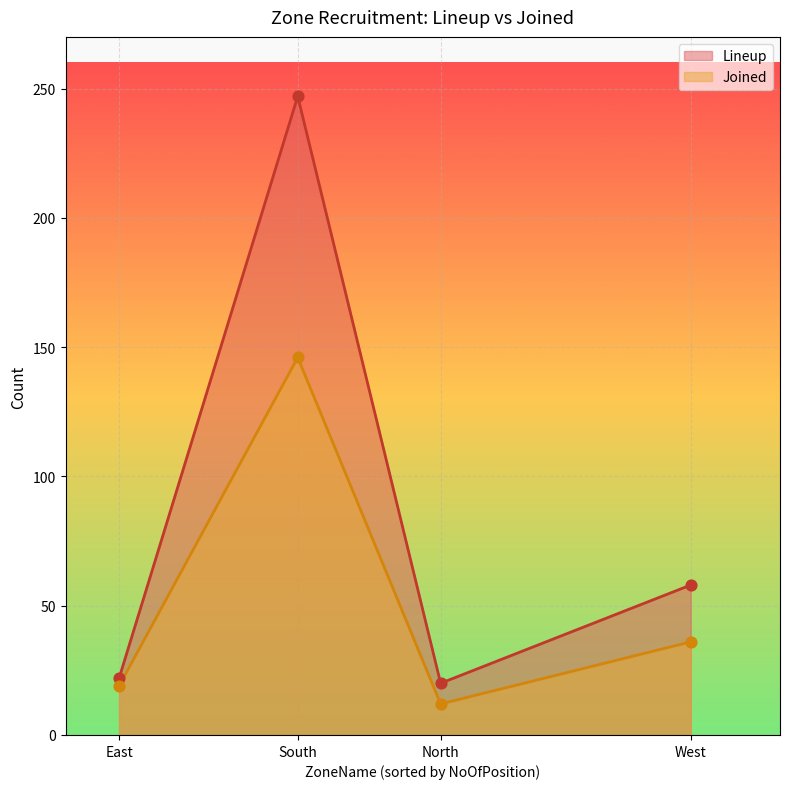

Is the value of Joined at West greater than the value of Lineup at North?

Yes